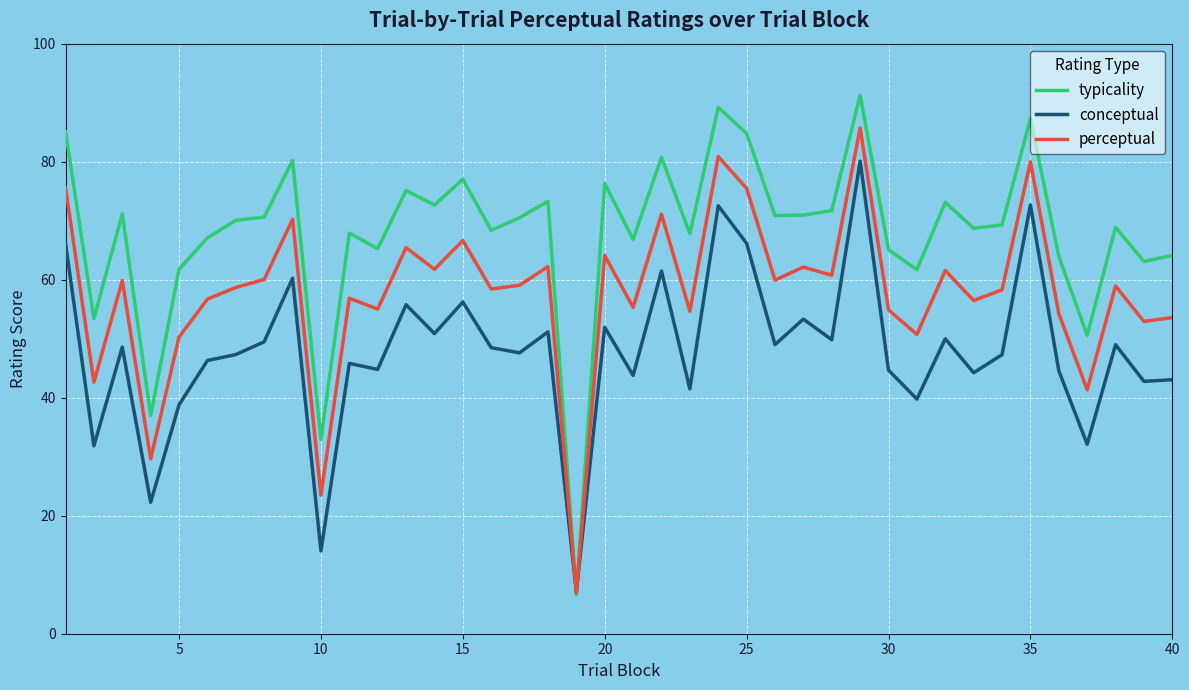

What is the greatest value displayed?

91.3